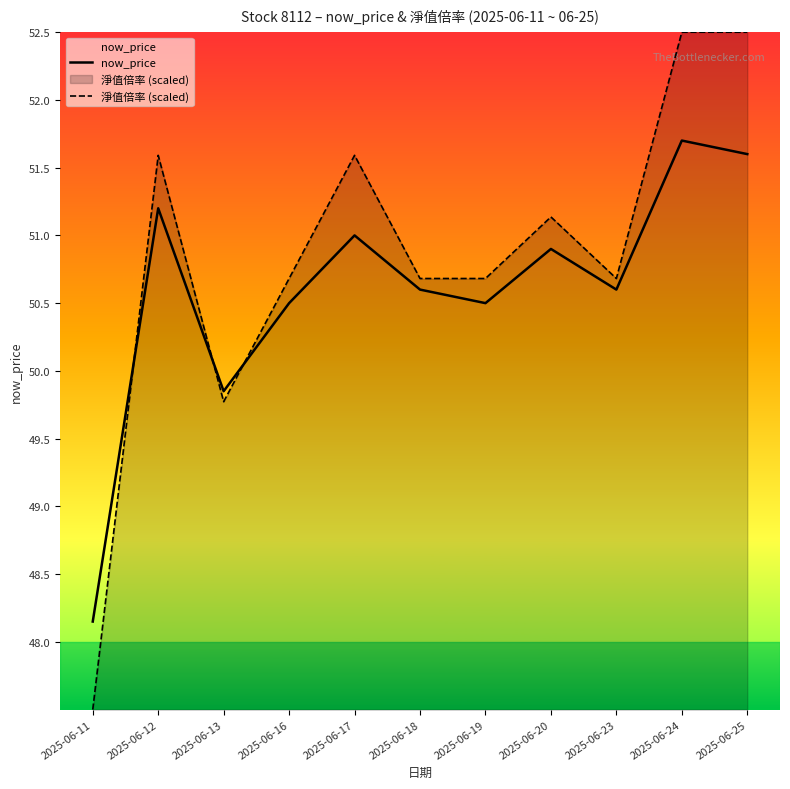

What is the value of the now_price point at the 9th from the left?

50.6